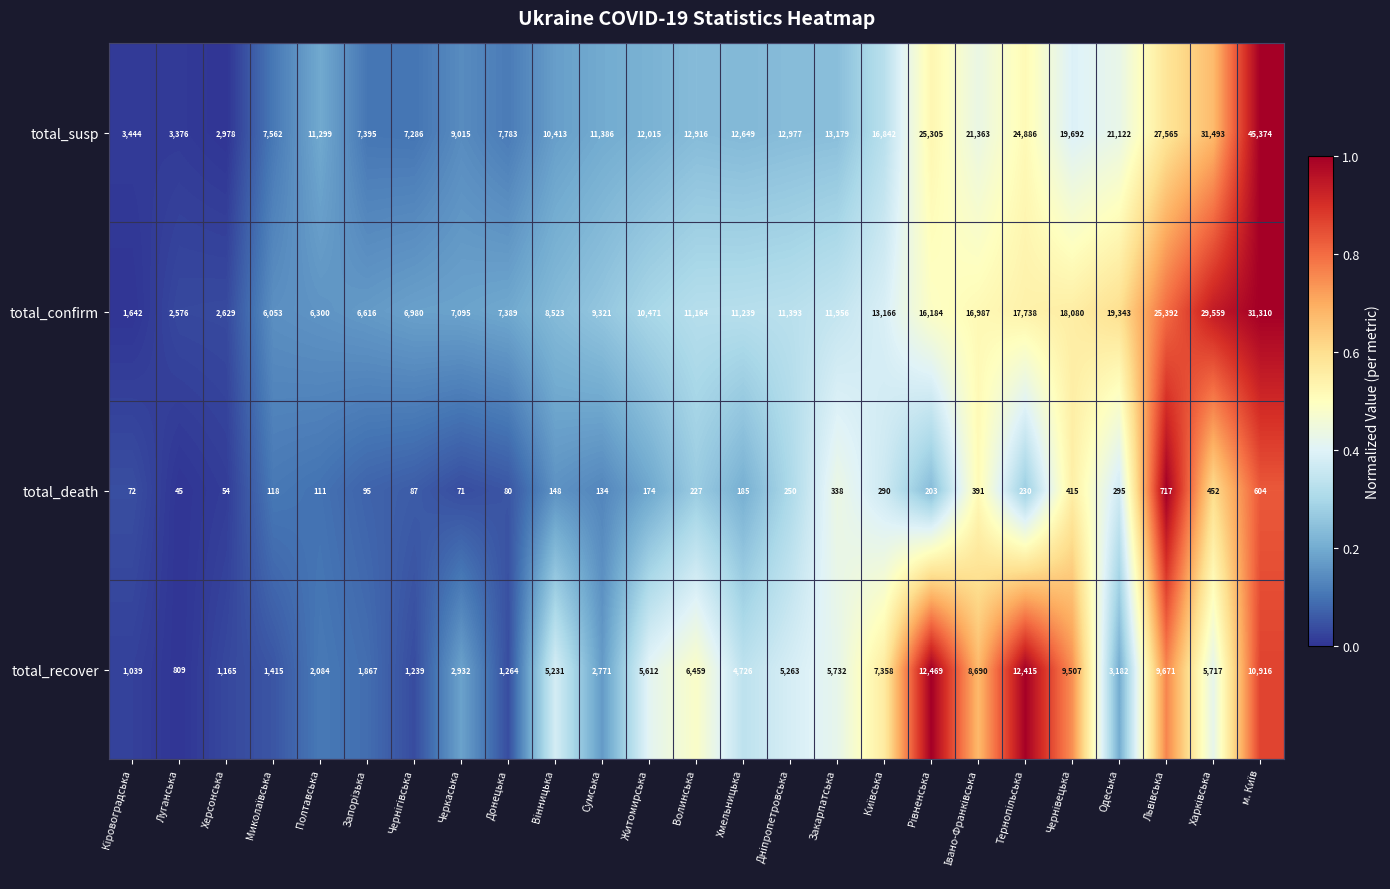

What is the difference between the highest and lowest values at Закарпатська?

12841